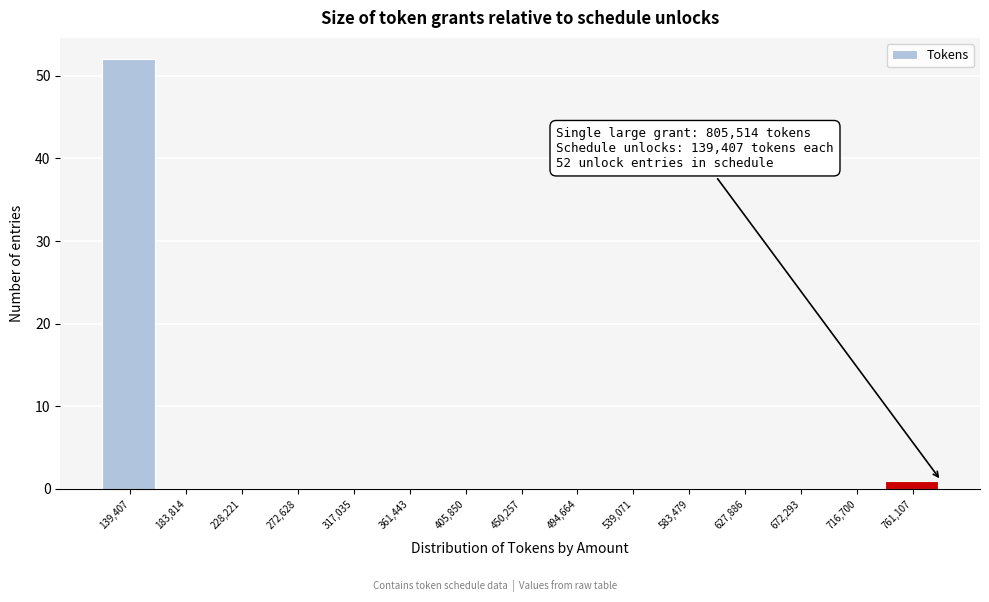

Reading left to right, what are all the values shown in this chart?

139,407=52	183,814=0	228,221=0	272,628=0	317,035=0	361,443=0	405,850=0	450,257=0	494,664=0	539,071=0	583,479=0	627,886=0	672,293=0	716,700=0	761,107=1